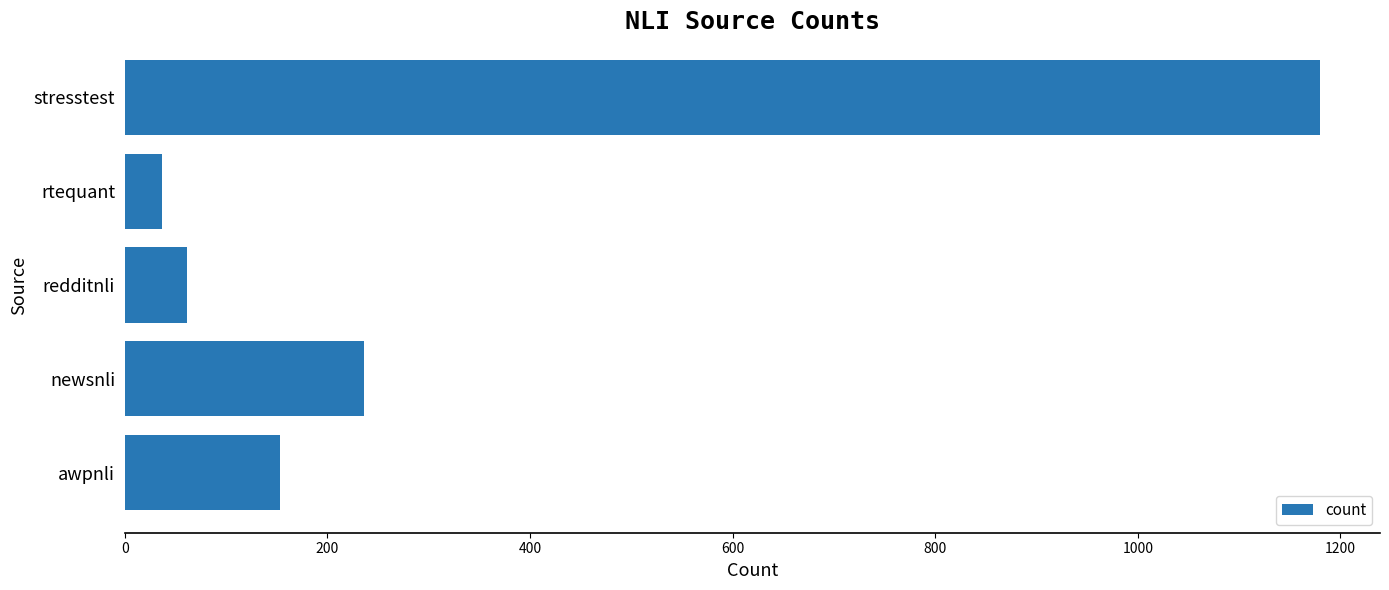

What is the greatest value displayed?

1180